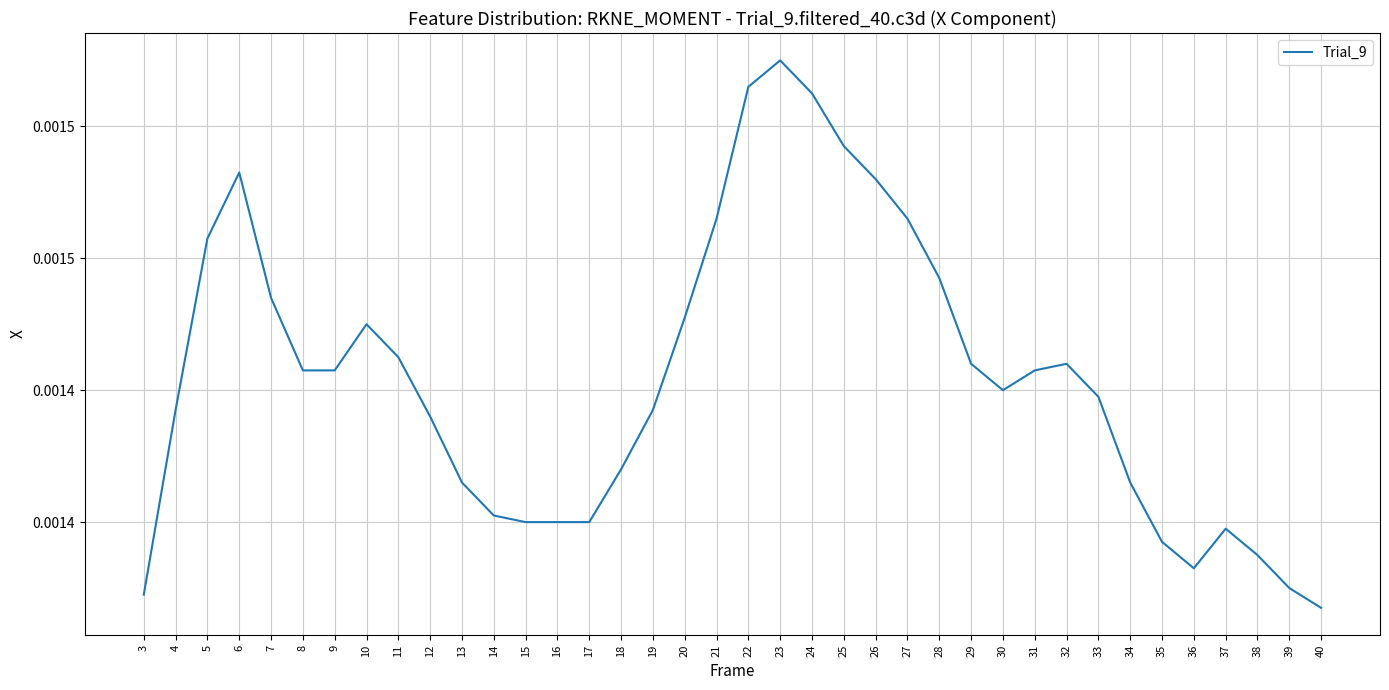

Which category has the highest value across all series?

23